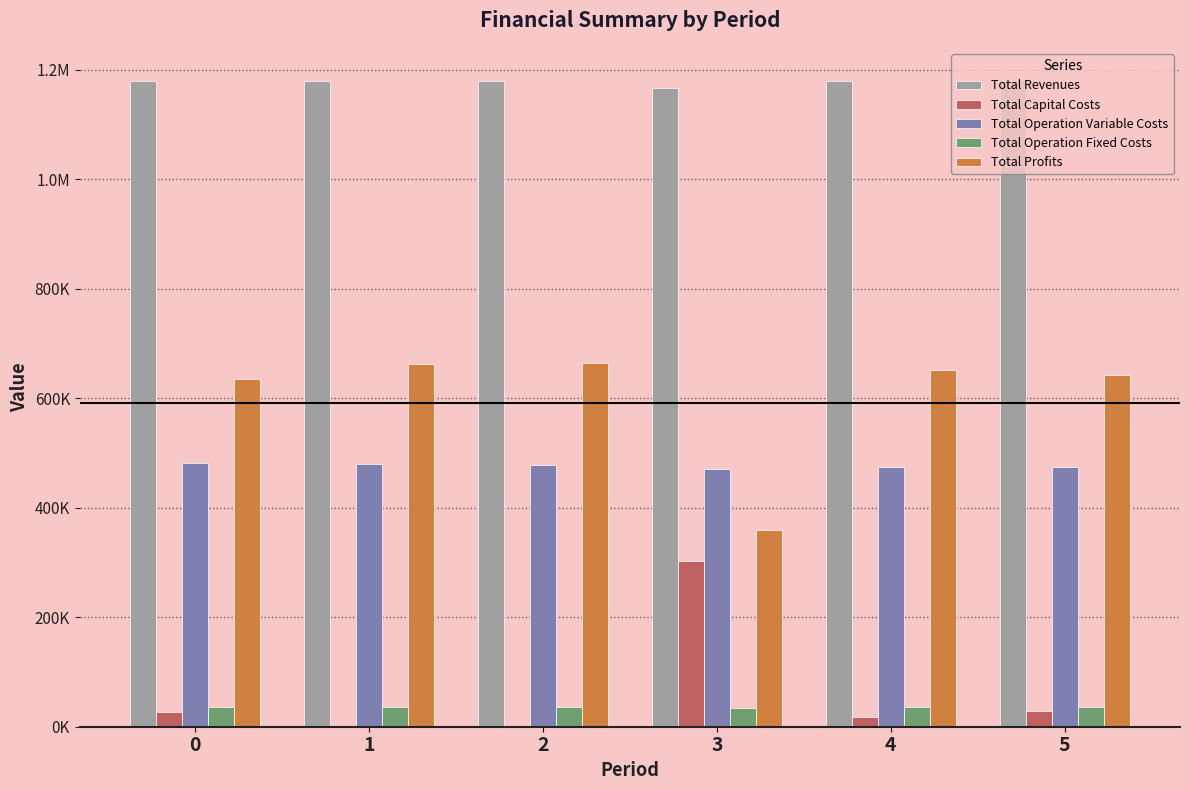

List the labels in order of Total Operation Fixed Costs value, smallest first.

3, 0, 1, 2, 4, 5